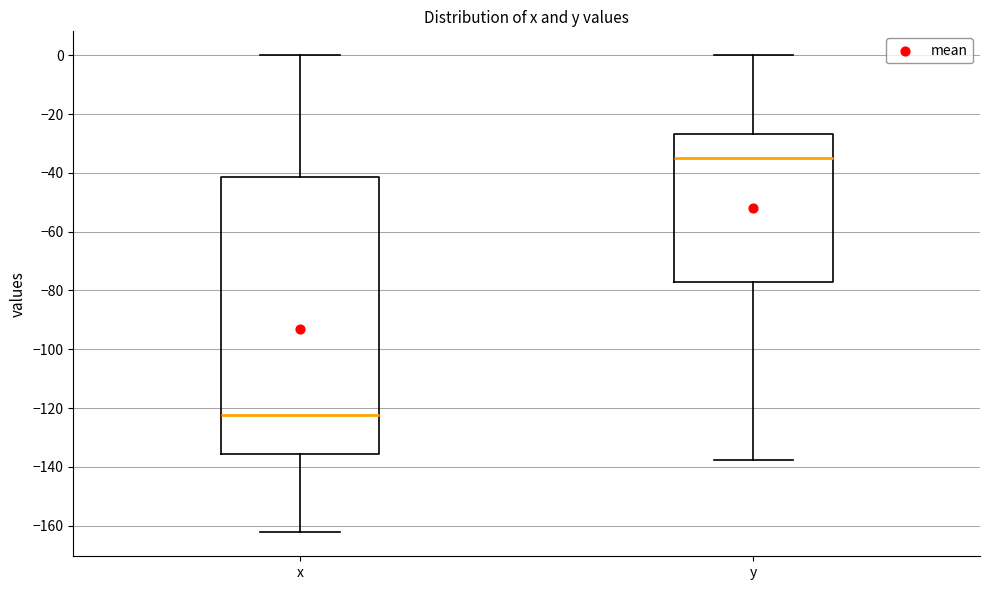

Which box has the highest median line?

y